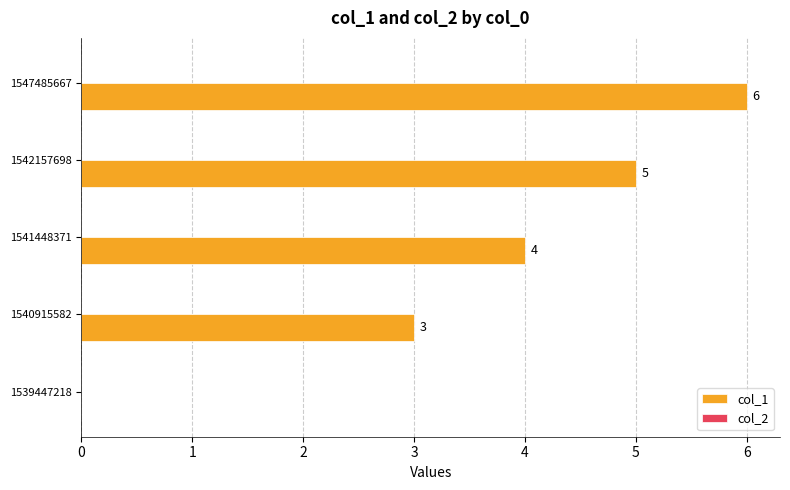

How many categories are shown in the chart?

5